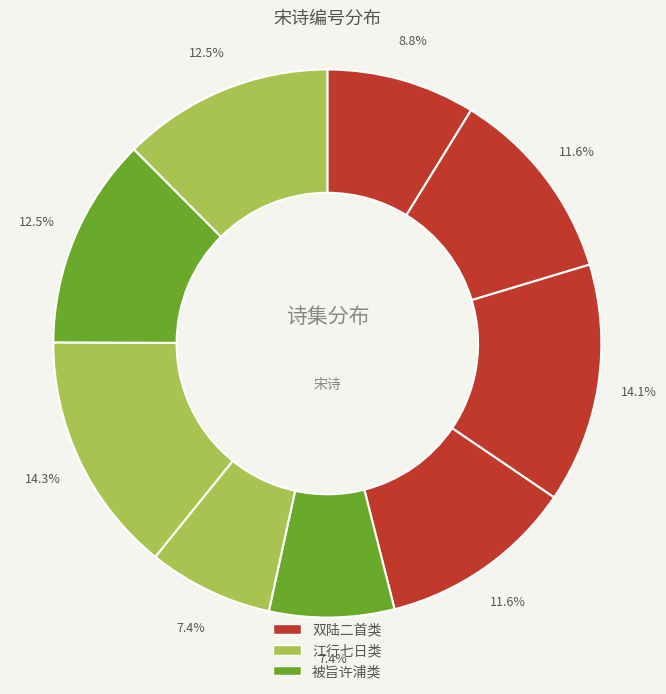

To the nearest percent, what is the difference between the largest and smallest slice percentages?

7%